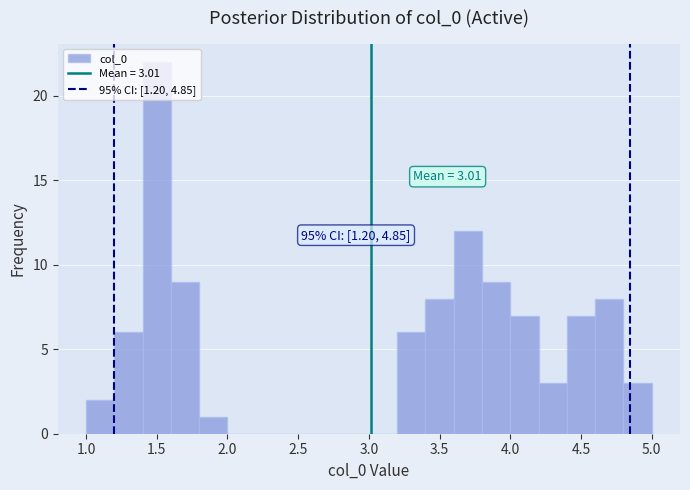

Over which range of the x-axis is the bar tallest?

1.4 to 1.6